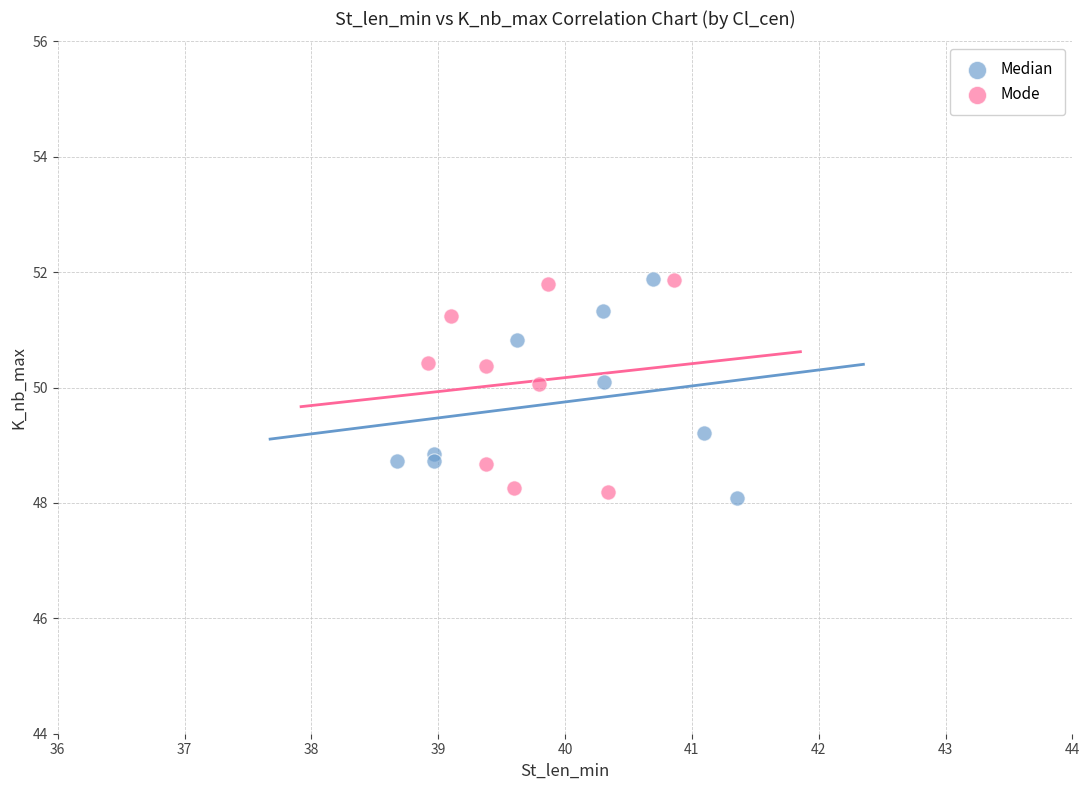

What are all the series names shown in the legend?

Median, Mode